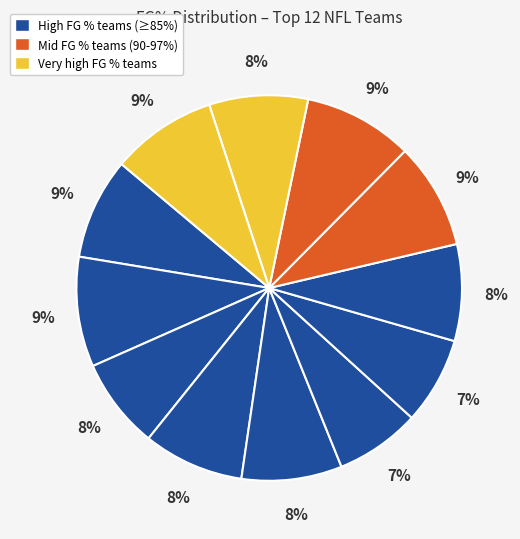

How many slices are in this pie chart?

12